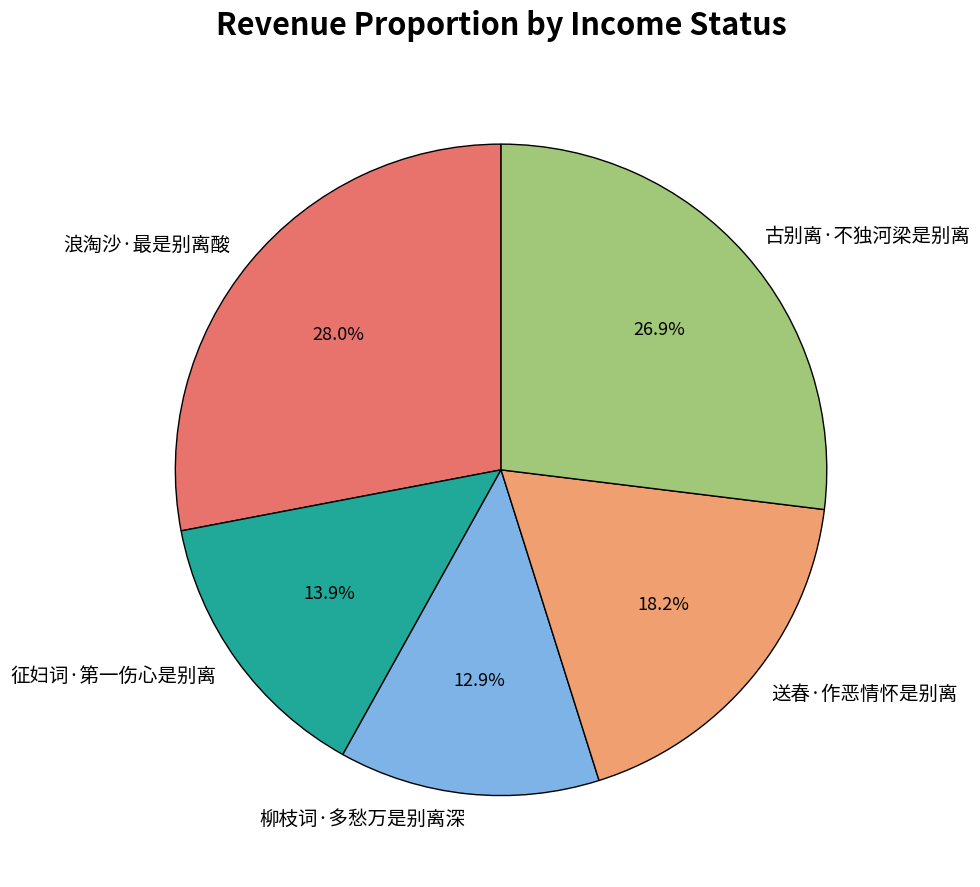

What percentage is the 征妇词·第一伤心是别离 slice, to the nearest percent?

14%